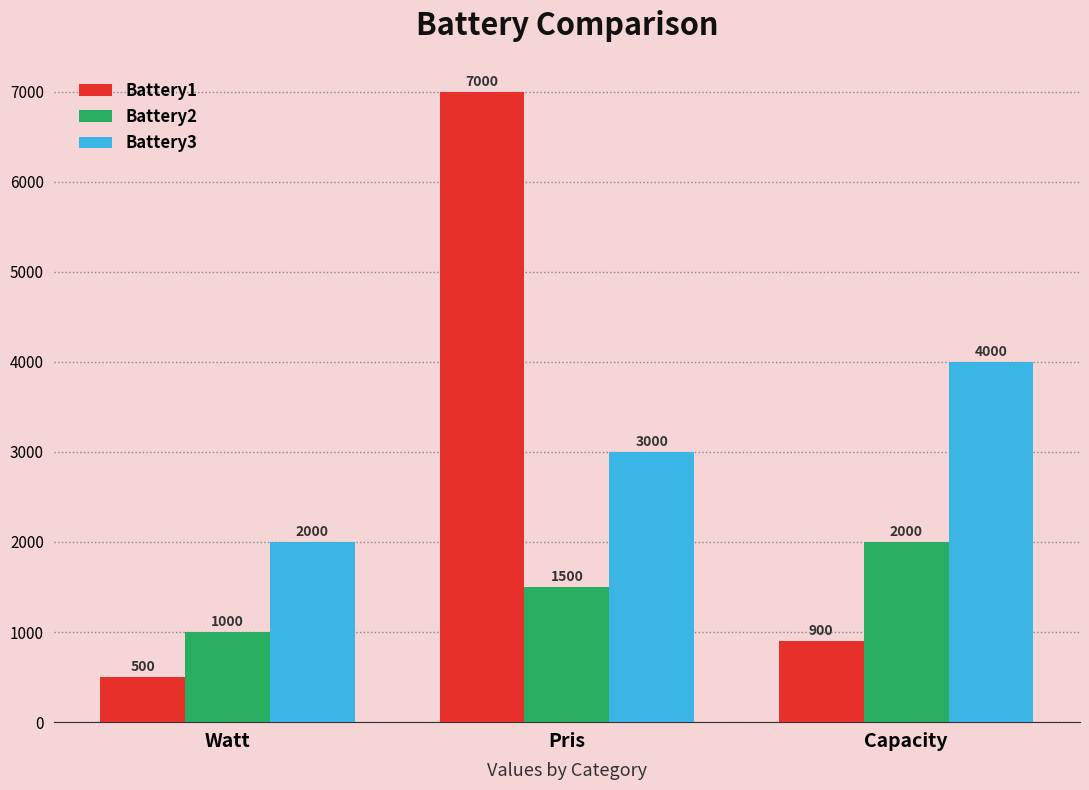

Is it true that Battery3 equals 989 at Watt?

False